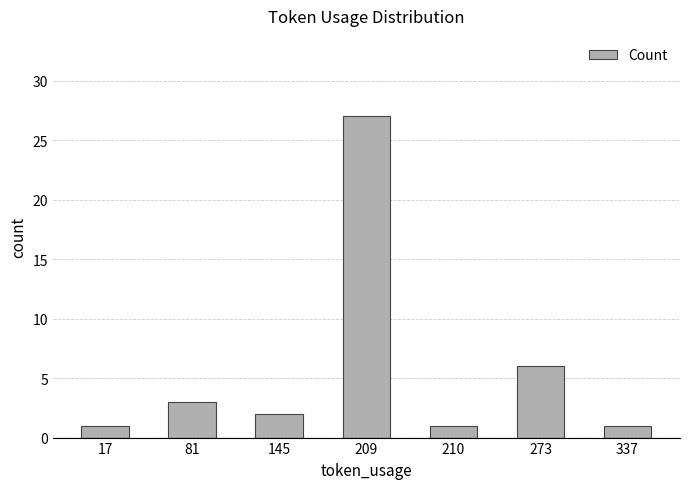

True or false: the data shows 17 at 209.

False